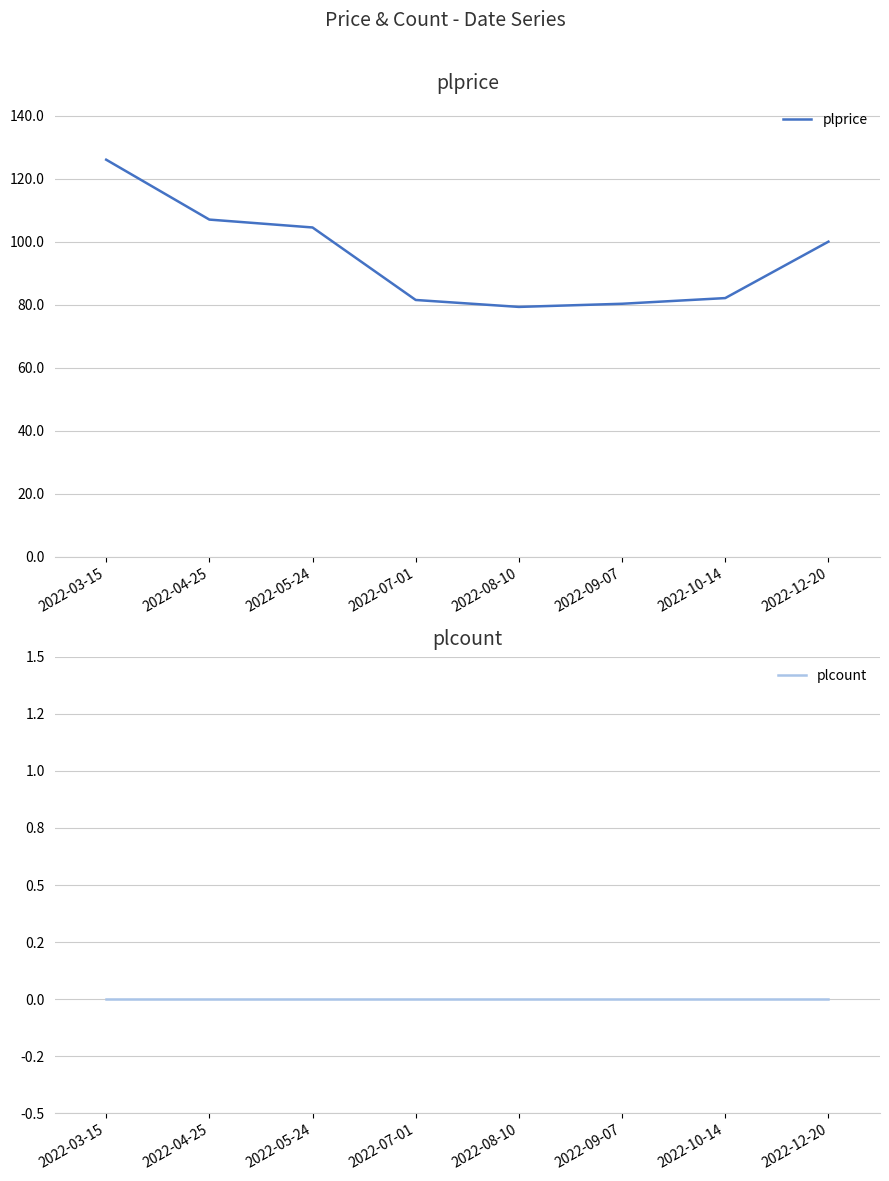

What is the lowest value of the plprice series?

79.3